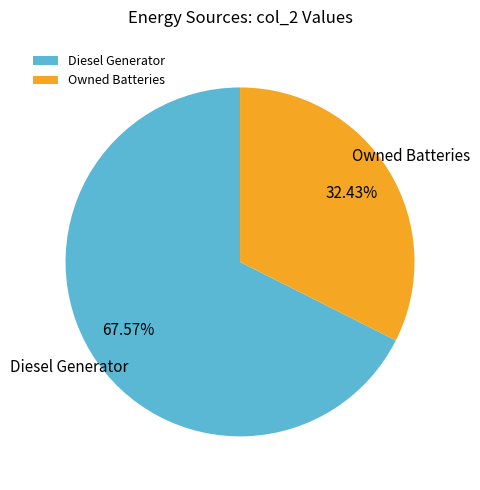

Which category accounts for the majority?

Diesel Generator